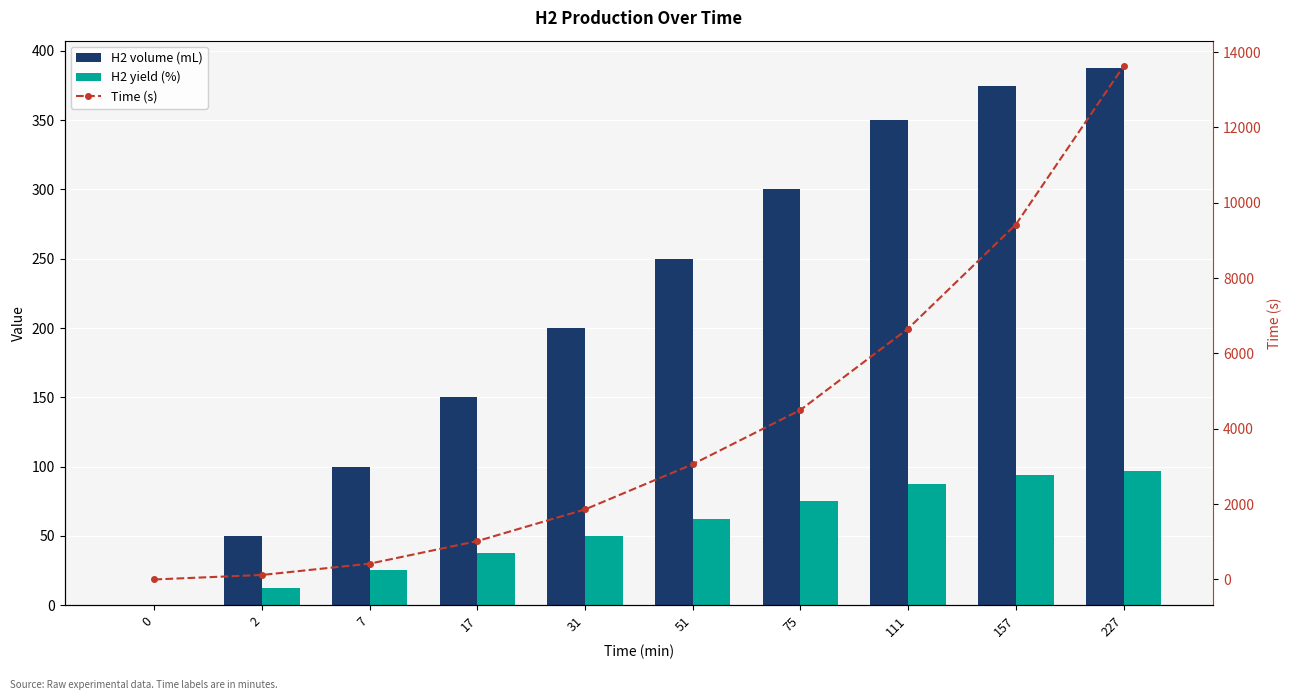

Count the number of data series in this chart.

3